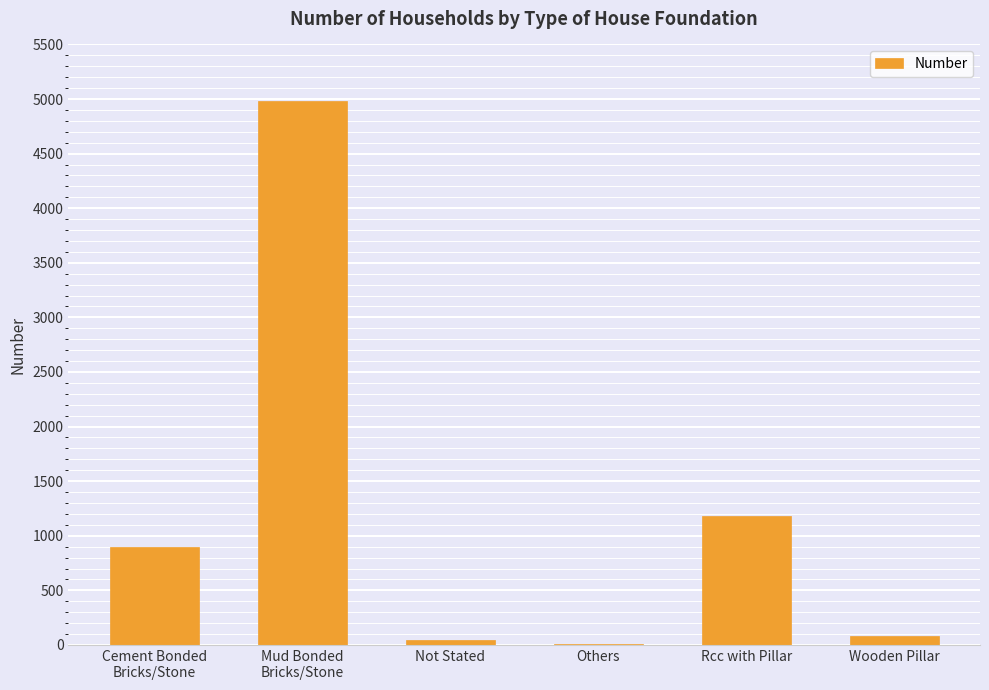

What is the difference between the values at Wooden Pillar and Mud Bonded
Bricks/Stone?

4899